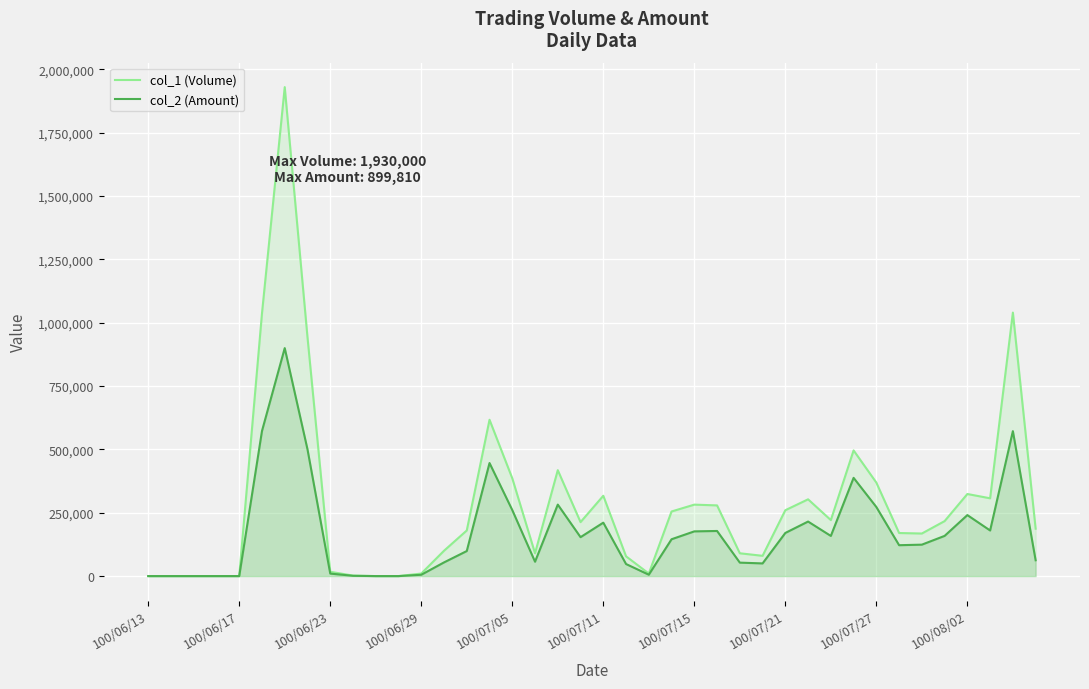

The col_2 (Amount) series shows 513749 at 100/06/29. True or false?

False